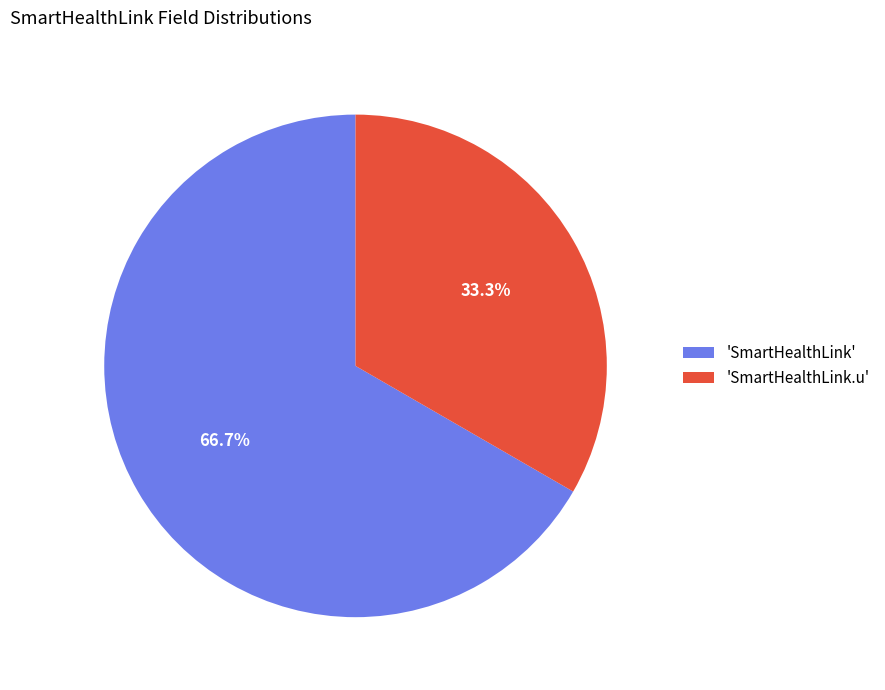

What is the majority slice?

'SmartHealthLink'